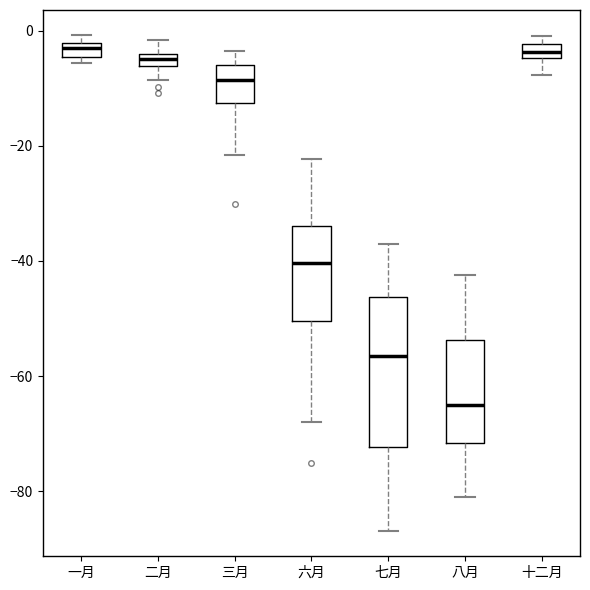

Which box is the tallest, from its lower edge to its upper edge?

七月